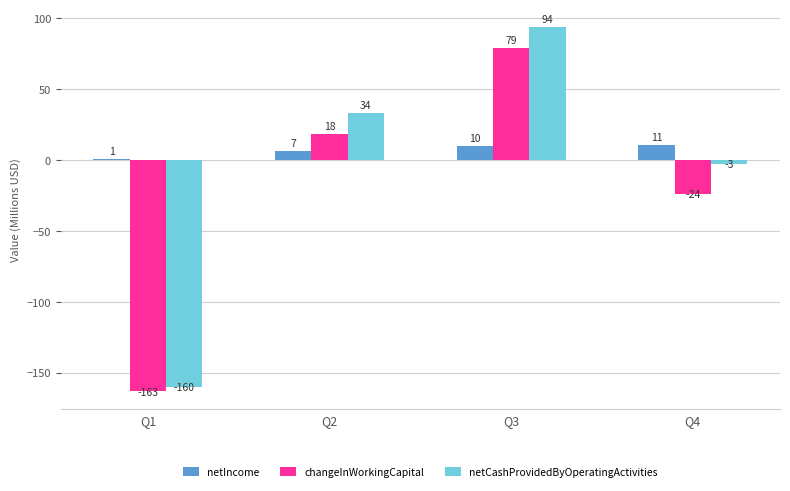

What are all the series names shown in the legend?

netIncome, changeInWorkingCapital, netCashProvidedByOperatingActivities